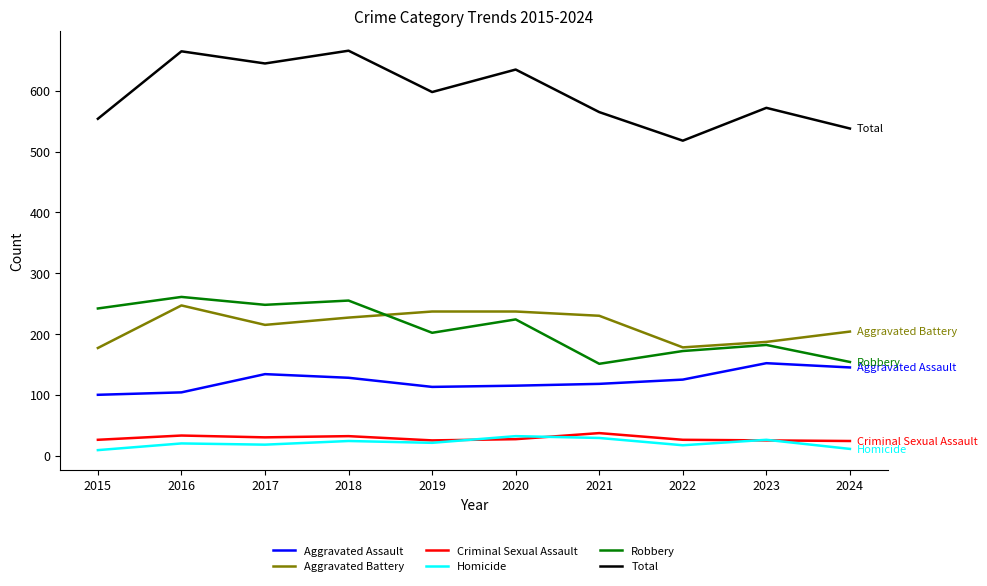

What is the minimum value for Total?

518